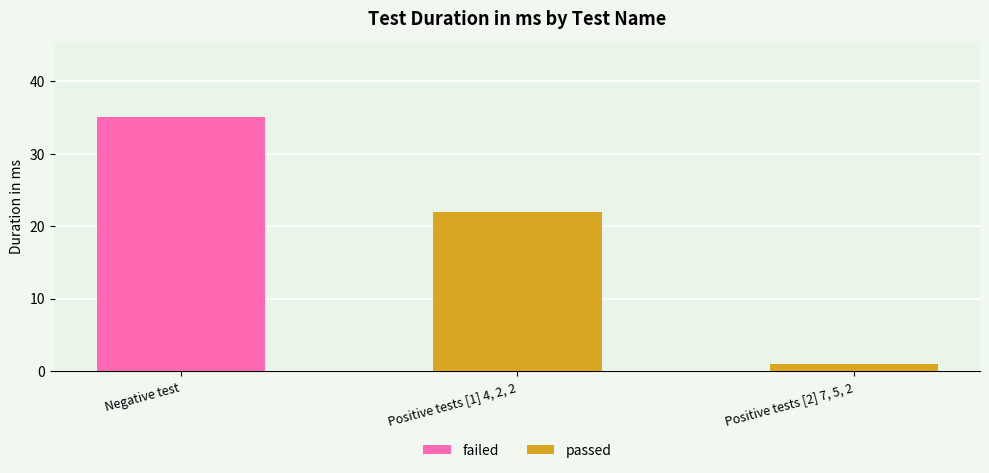

Where is passed nearest to the value 11?

Positive tests [2] 7, 5, 2